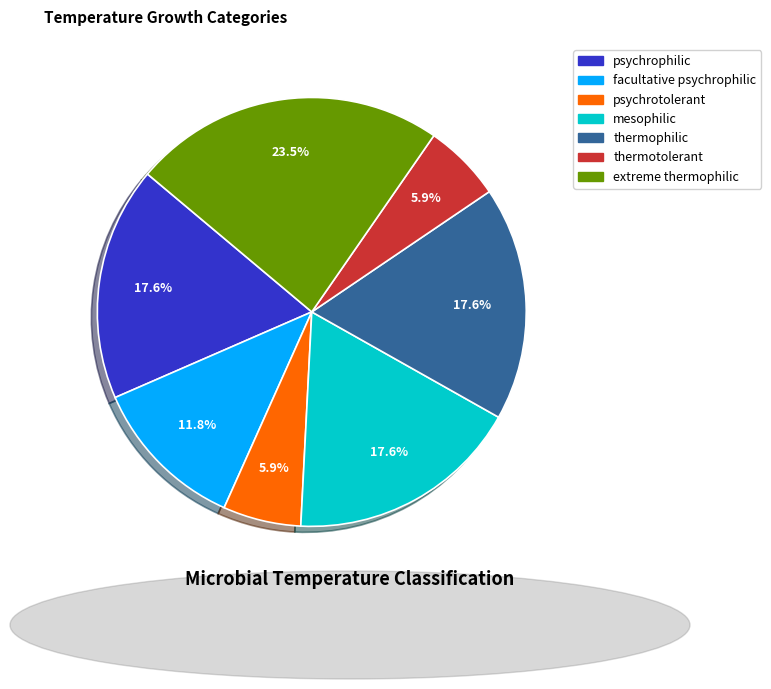

Is there a majority slice in this chart?

No